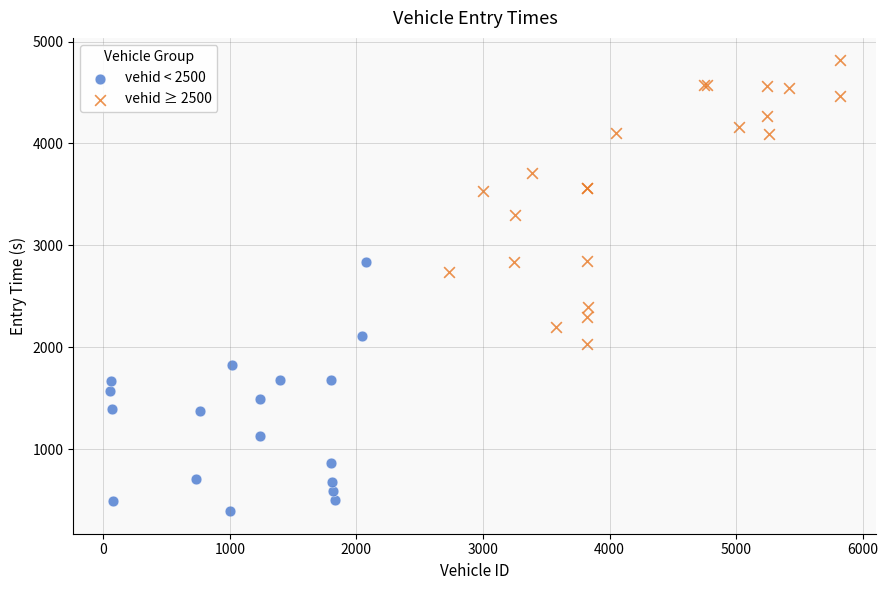

Which series has the largest Y range (max minus min)?

vehid ≥ 2500